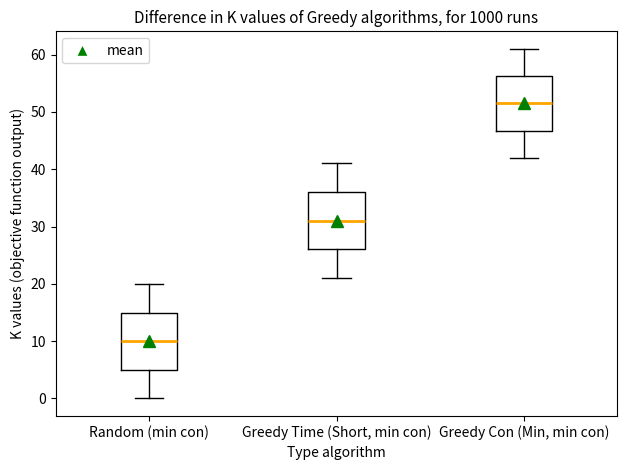

Where does the upper whisker of the box for Random (min con) end on the y-axis? The values are not printed on the chart, so give them approximately, as read against the axis.

20